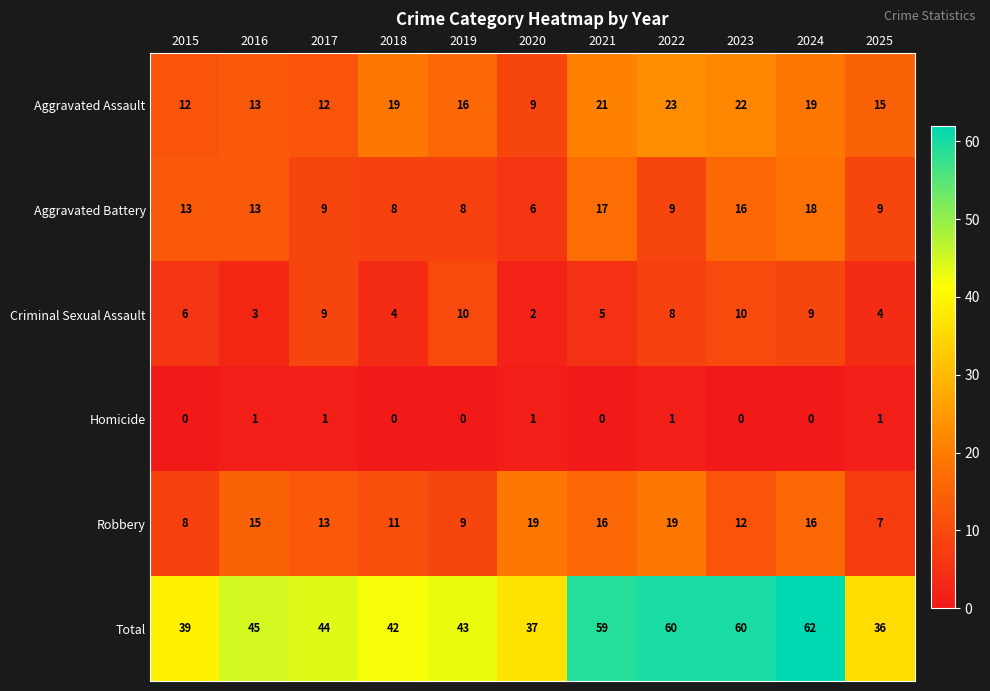

What is the approximate value of Aggravated Battery at 2018, to the nearest 10?

10